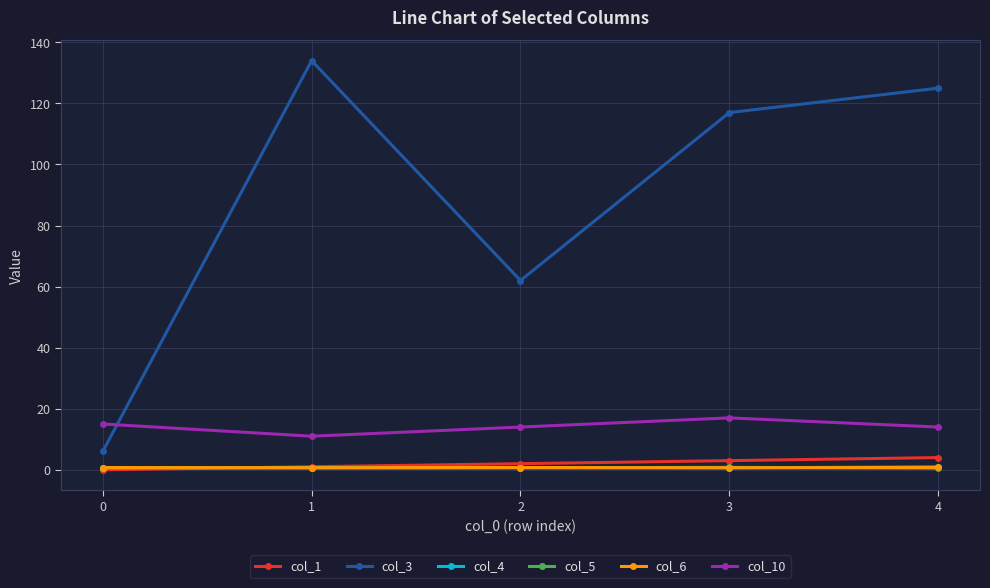

Which series has the largest range (max minus min)?

col_3